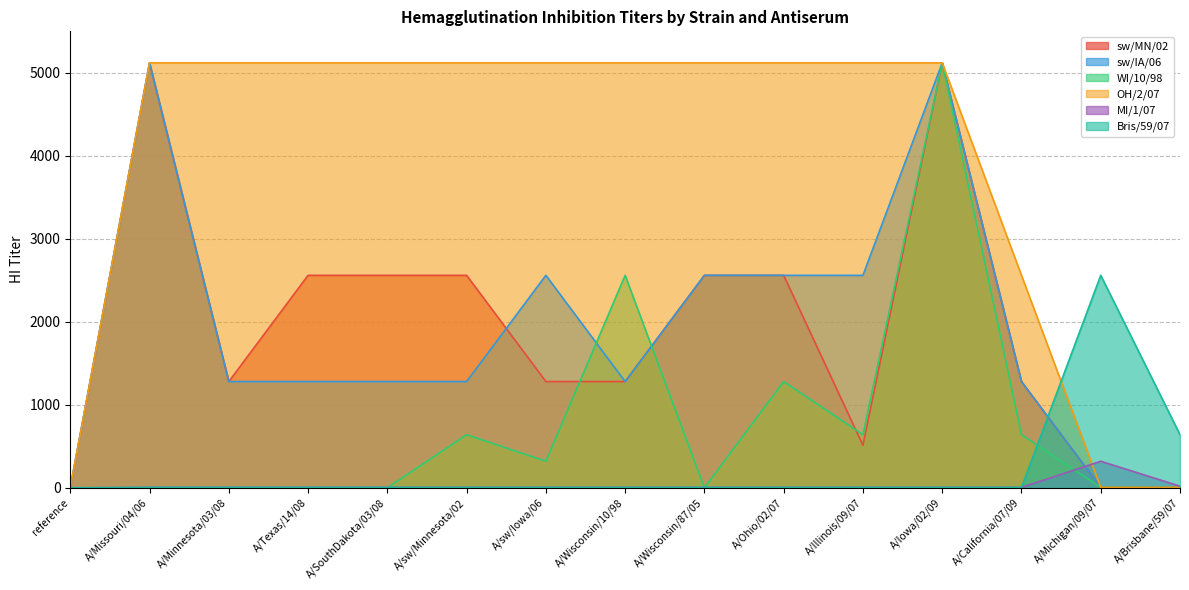

What are all the series names shown in the legend?

sw/MN/02, sw/IA/06, WI/10/98, OH/2/07, MI/1/07, Bris/59/07